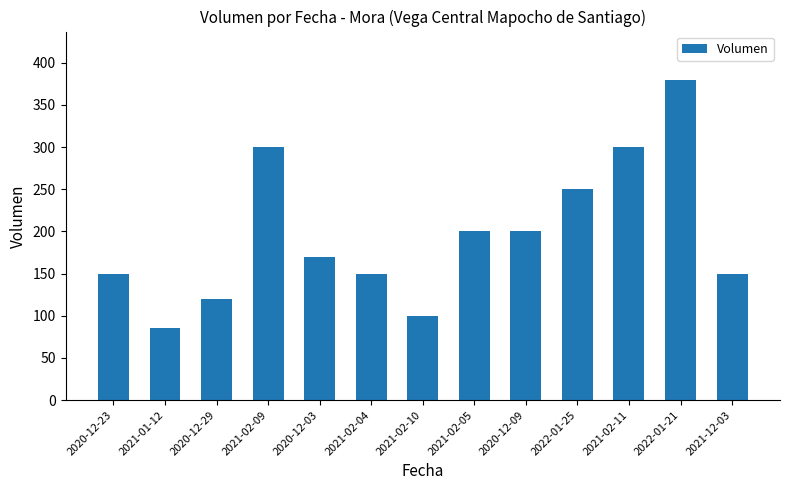

What is the average value?

197